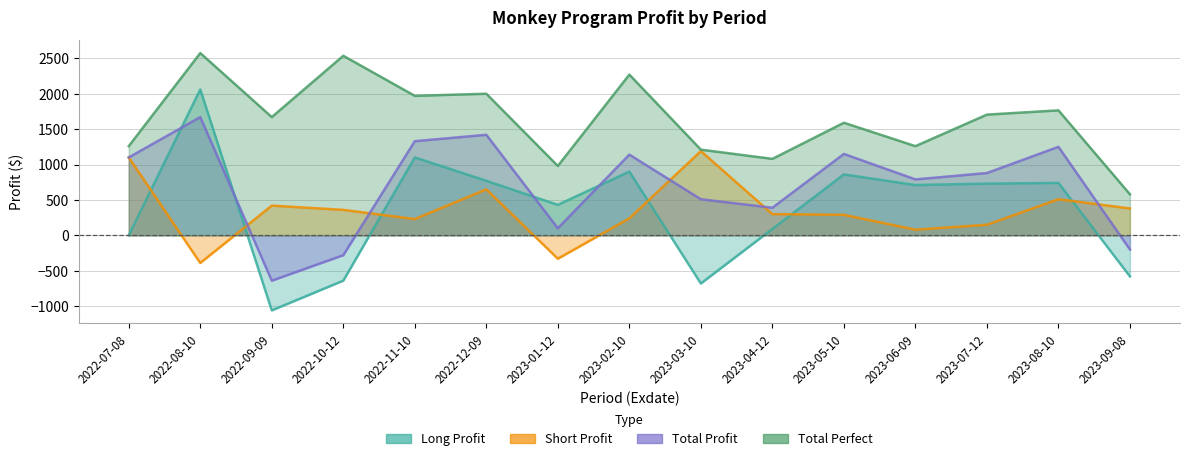

Between which two adjacent categories do Long Profit and Total Profit first intersect?

2022-07-08 and 2022-08-10